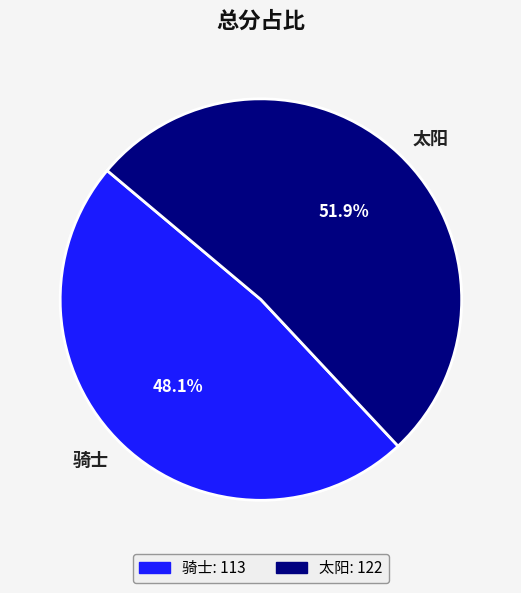

Is there any slice that represents more than half of the pie?

Yes